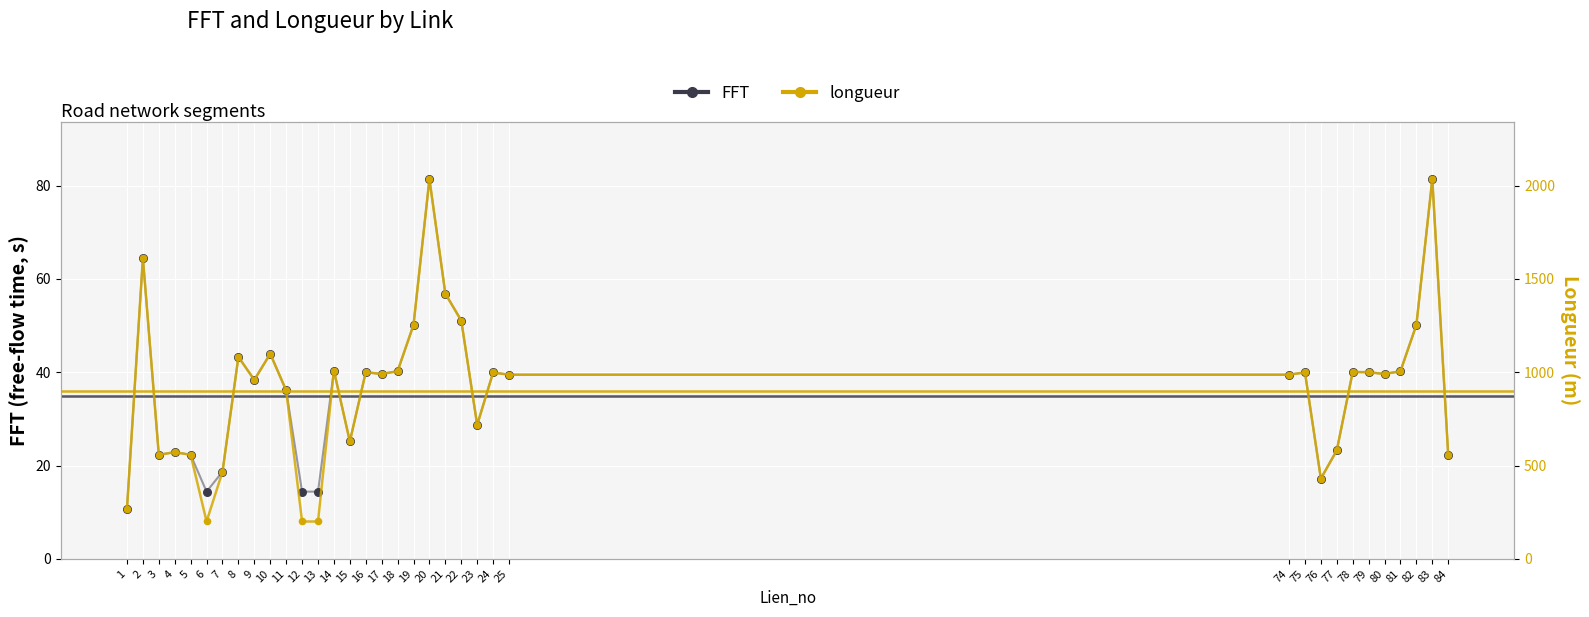

Is the value of FFT at 22 greater than the value of longueur at 2?

No